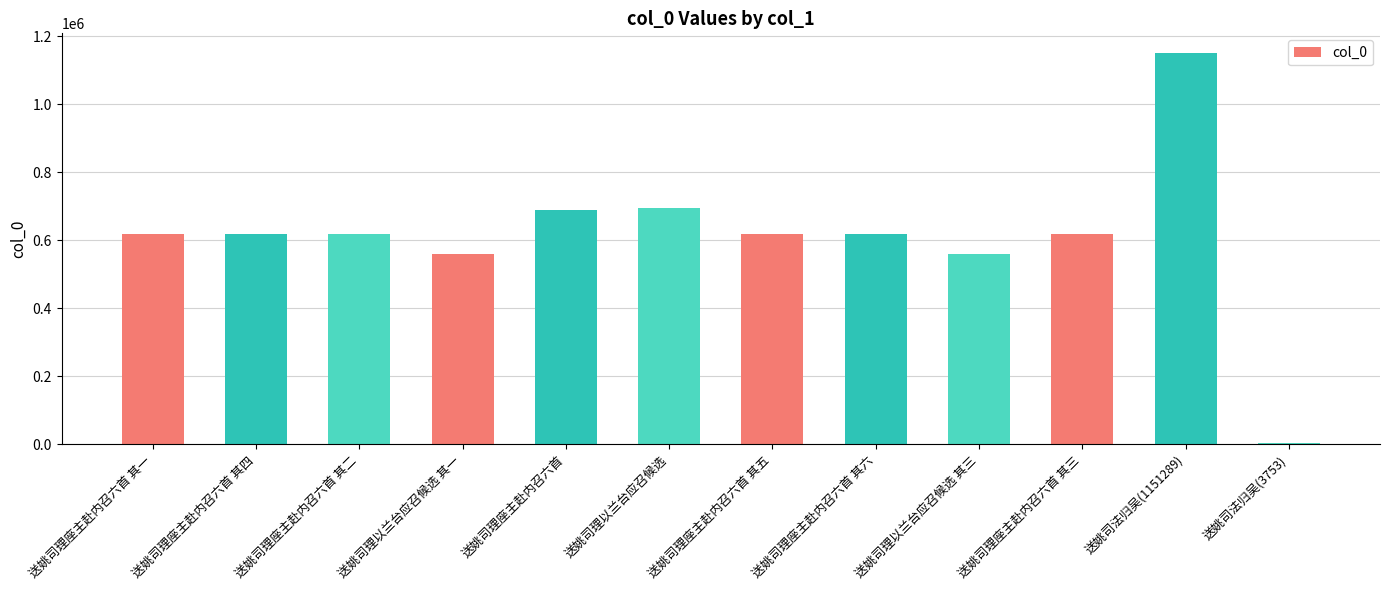

What value does the data have at 送姚司理座主赴内召六首 其三?

618481